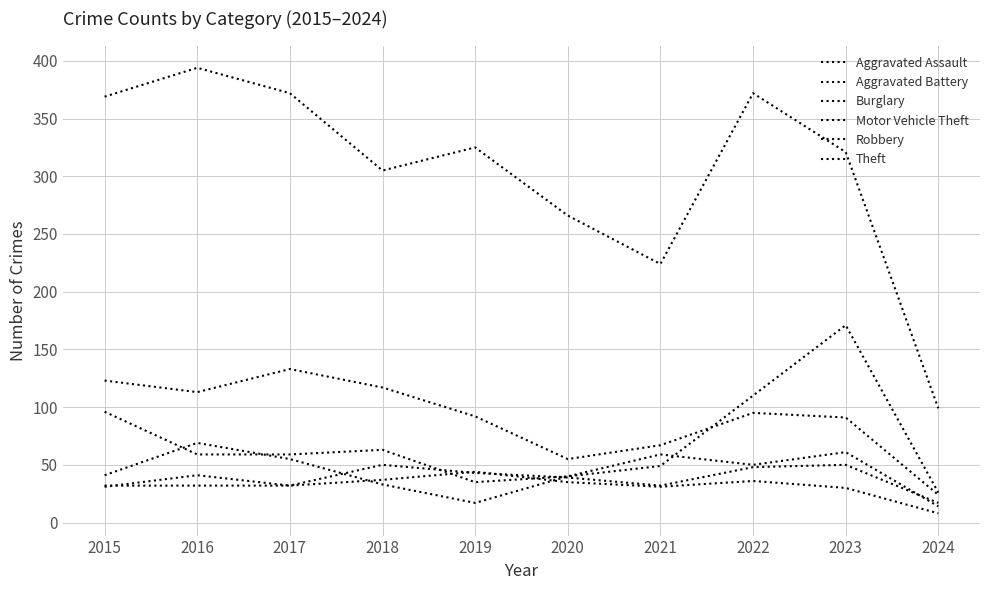

Does the chart display data point markers on the line(s)?

No